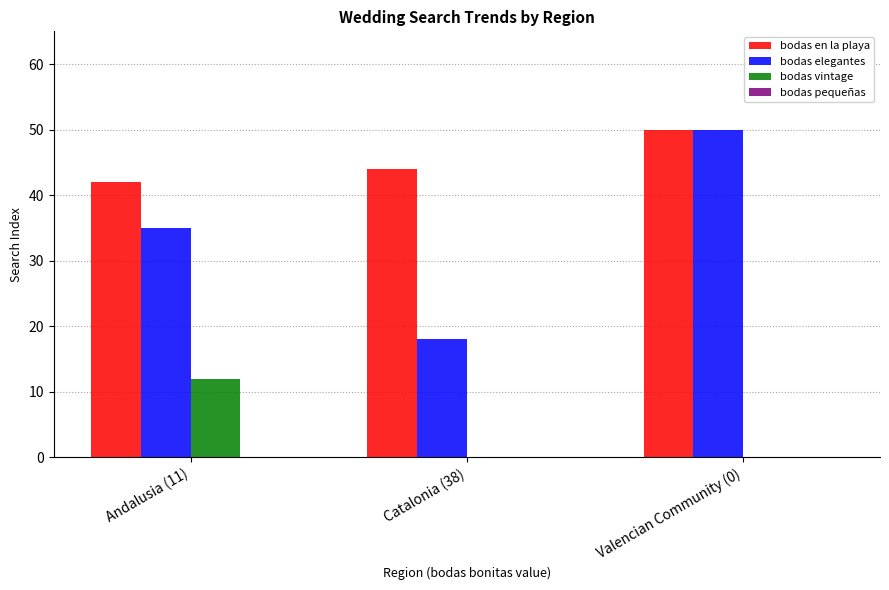

What is the sum of the bodas en la playa values at Valencian Community (0) and Andalusia (11)?

92